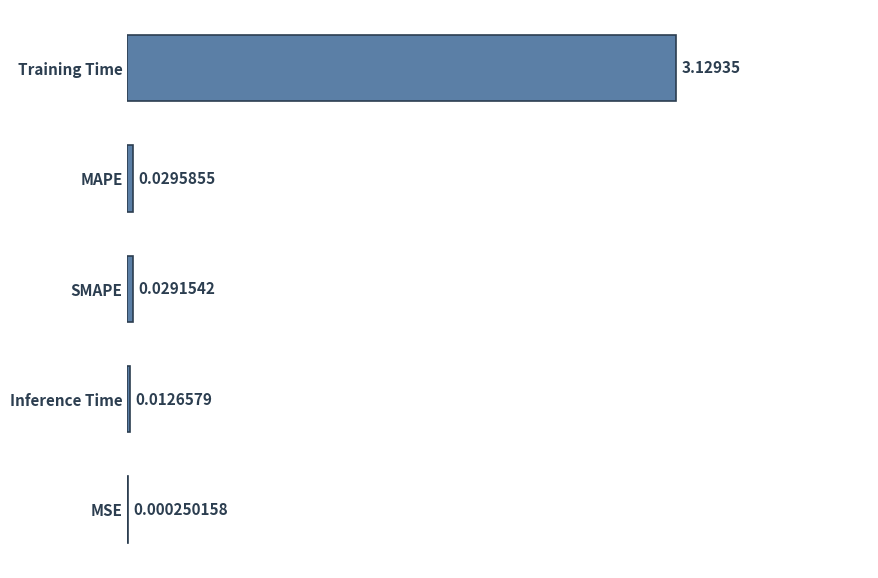

Count the number of data series in this chart.

1